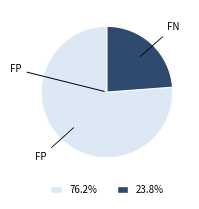

Rank the categories by value from lowest to highest.

FN, FP